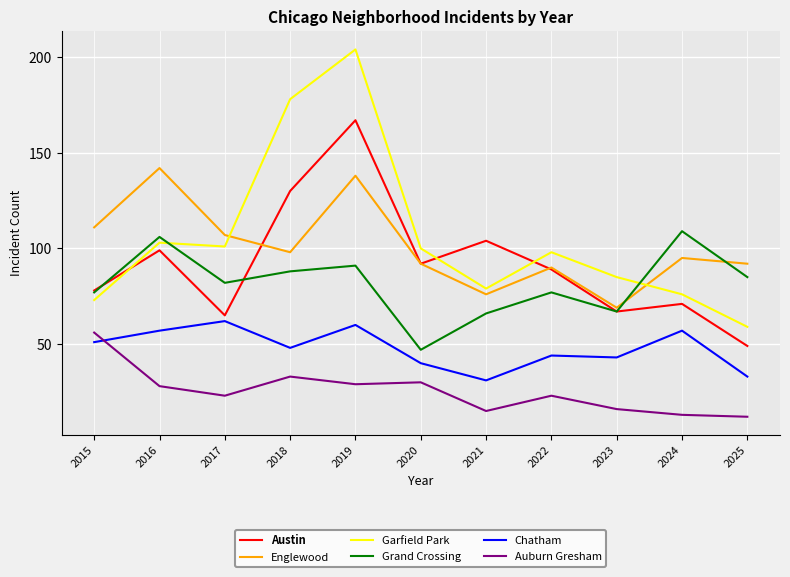

Which series changed the most between 2017 and 2018?

Garfield Park